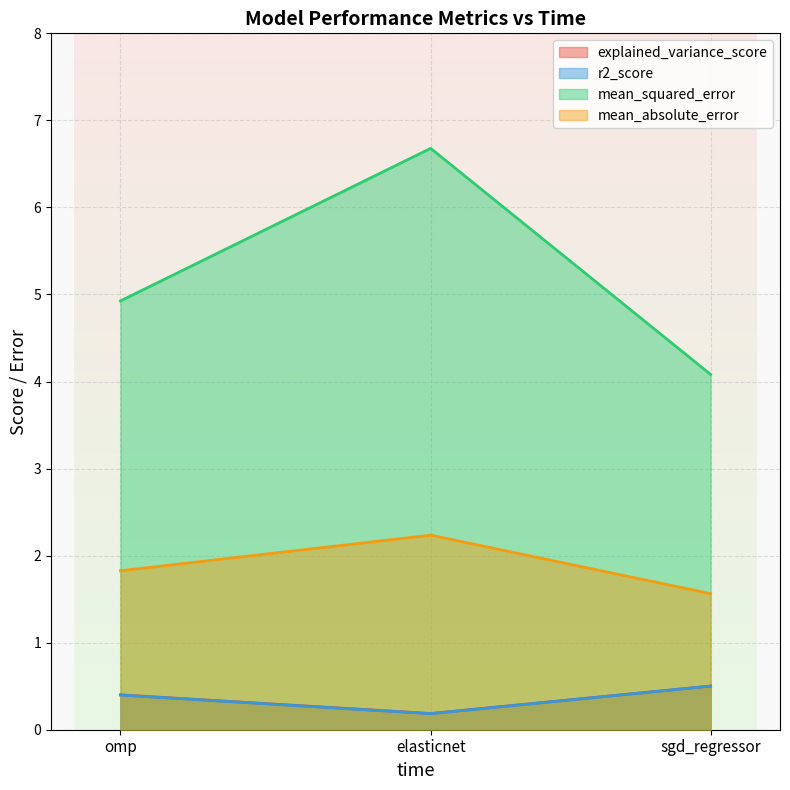

Between omp and sgd_regressor, which is larger?

sgd_regressor